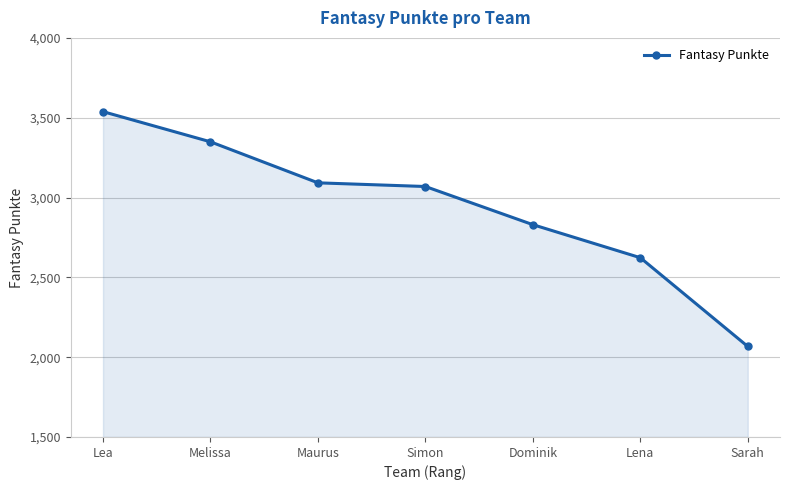

How many lines are shown in the chart?

1